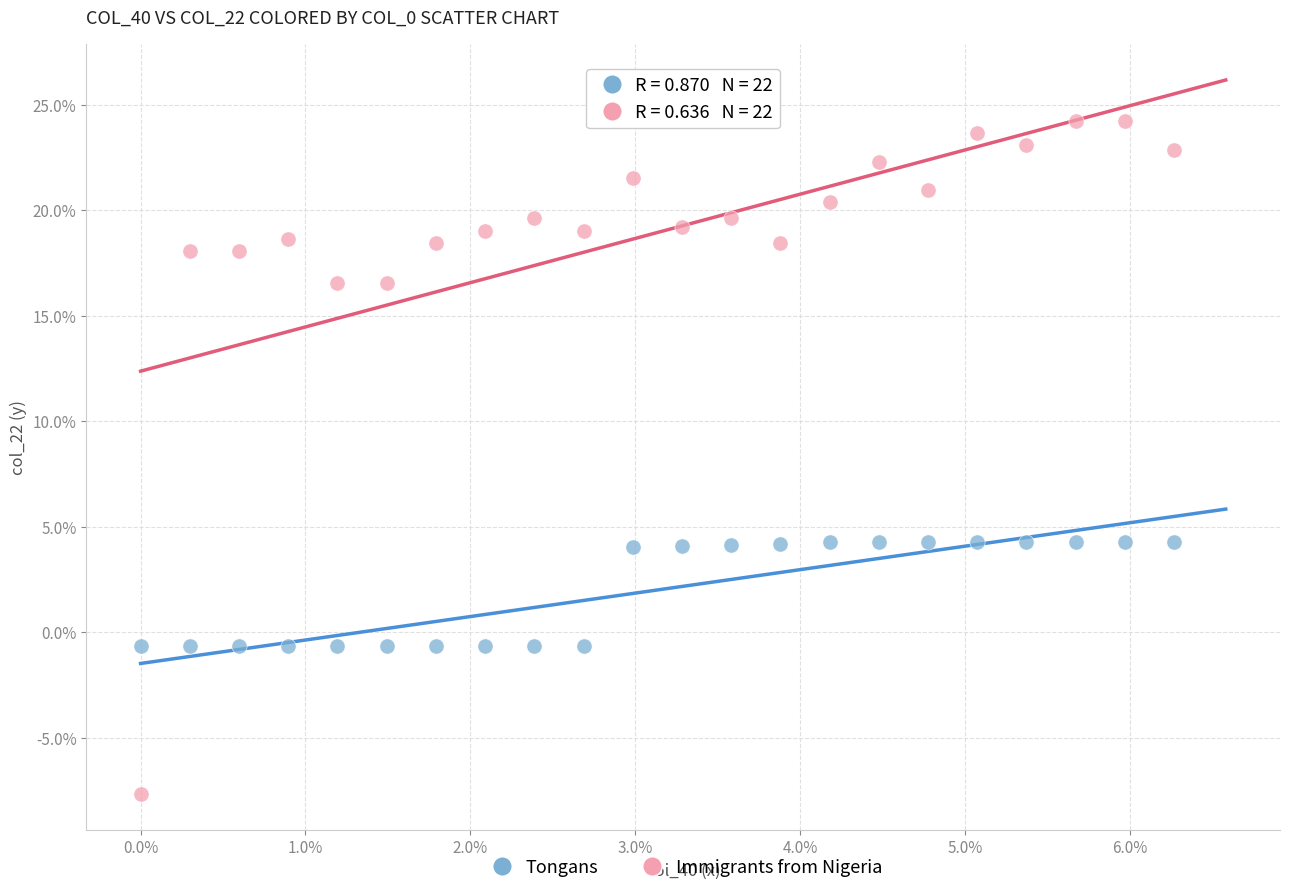

Which series has the widest spread of Y values?

Immigrants from Nigeria